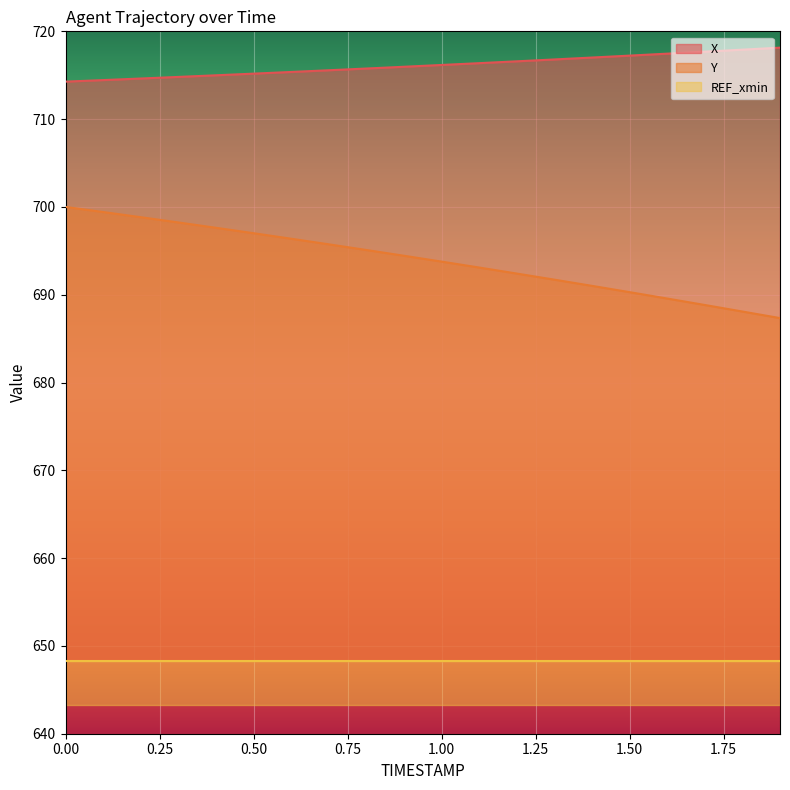

Where is X nearest to the value 716?

0.9